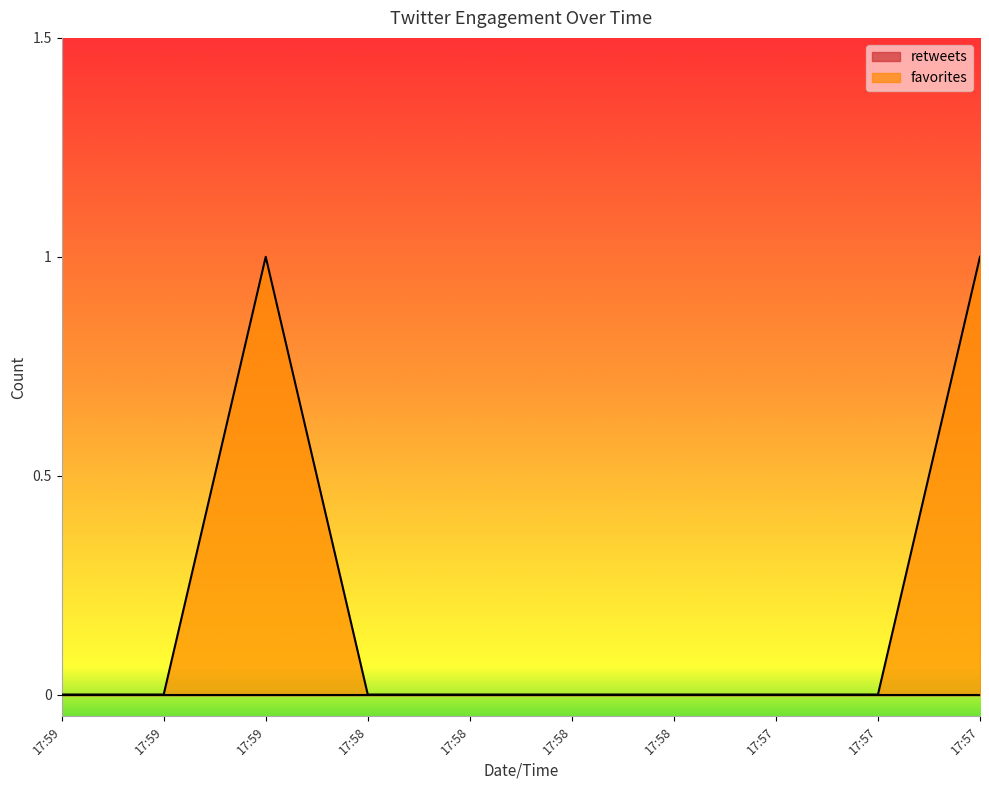

At which category does the data reach its first local peak?

17:59